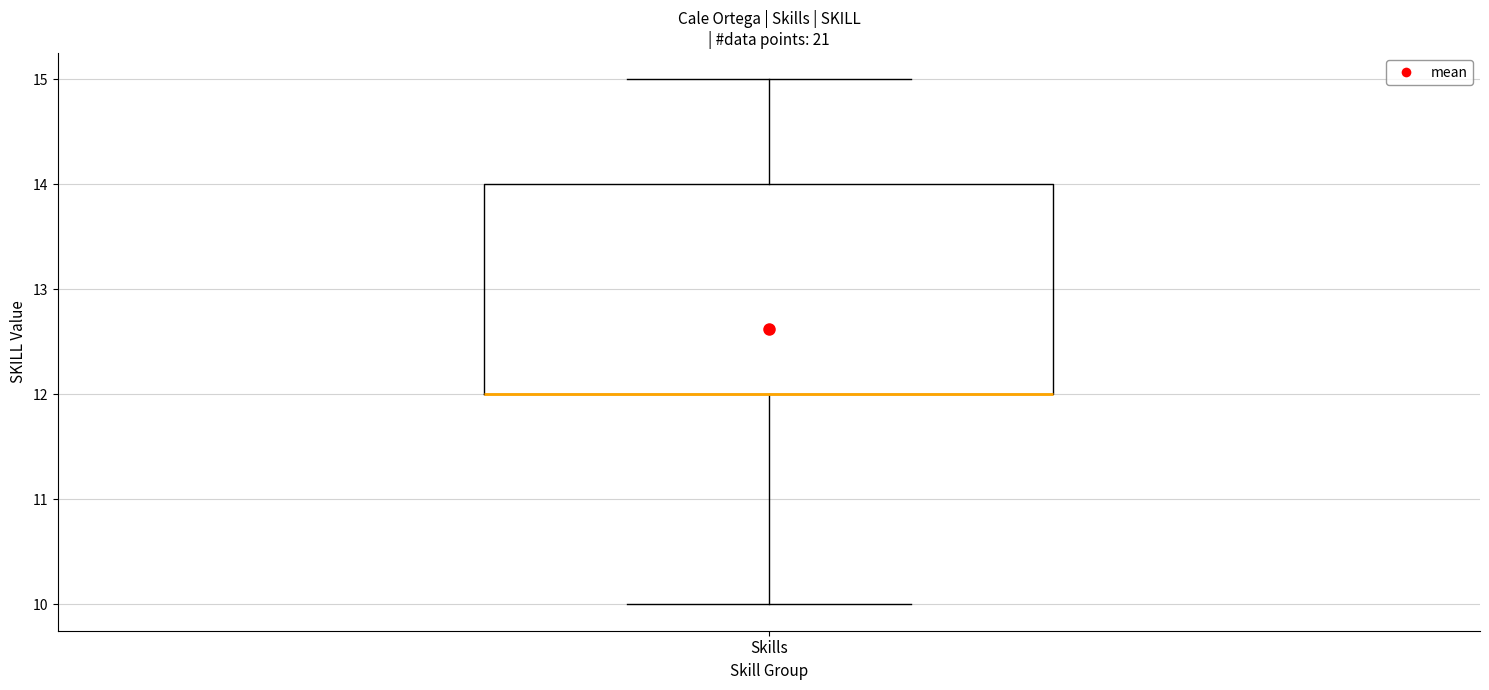

Read this box plot against the y-axis: the position of the median line, the range covered by the box, and the ends of both whiskers. The values are not printed on the chart, so give them approximately, as read against the axis.

median 12 (drawn on the box's lower edge), box 12 to 14, whiskers 10 to 15